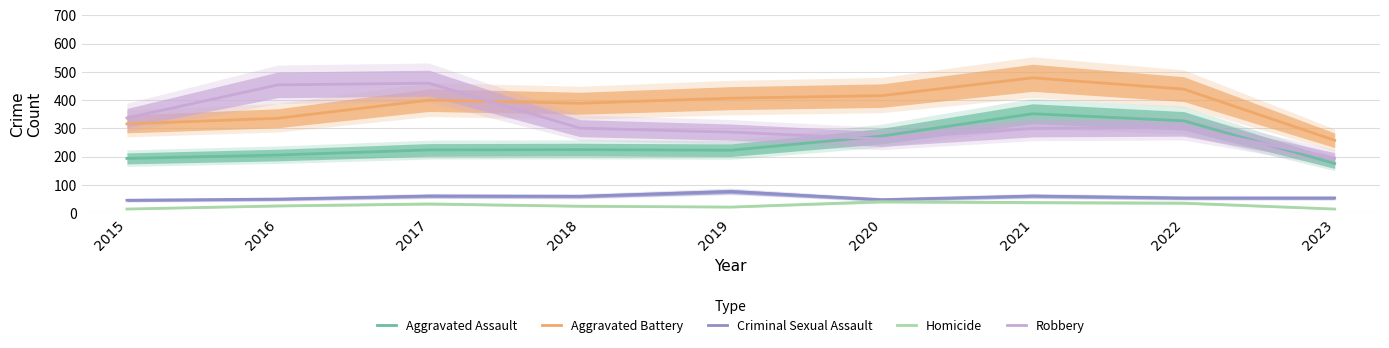

Where do Aggravated Battery and Robbery first cross each other?

2017 and 2018